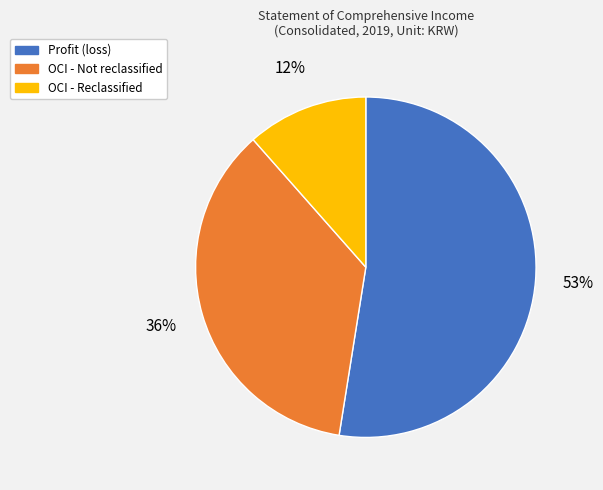

To the nearest percent, what portion does OCI - Reclassified represent?

12%